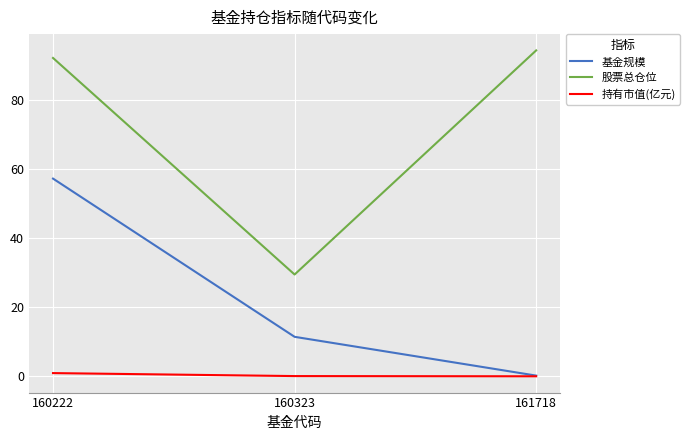

At which label does 股票总仓位 first exceed 92?

160222